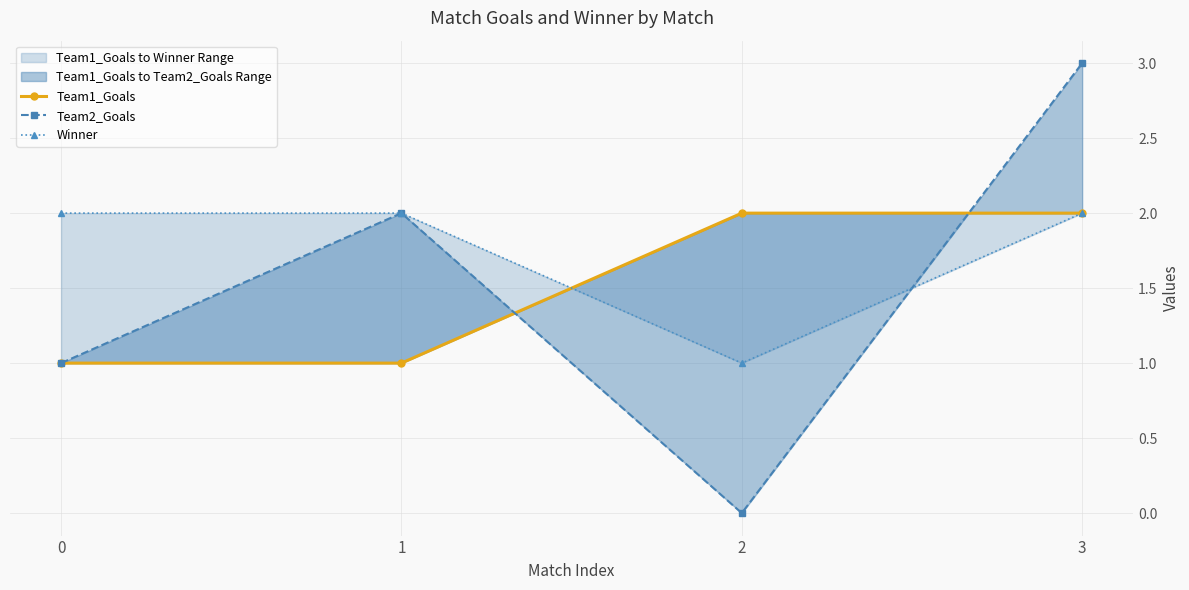

What is the sum of all Team1_Goals values?

6